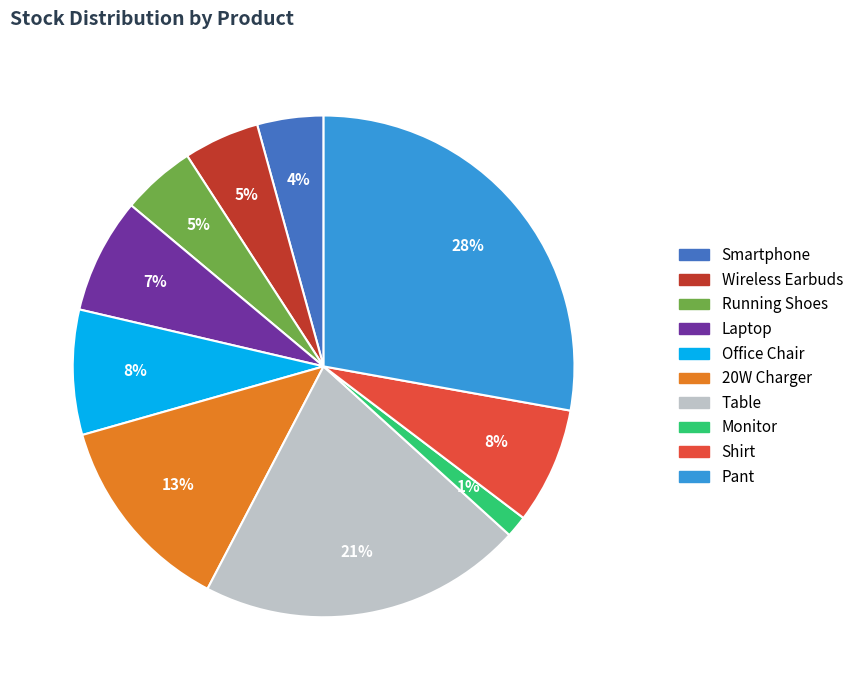

To the nearest percent, what is the average slice percentage?

10%